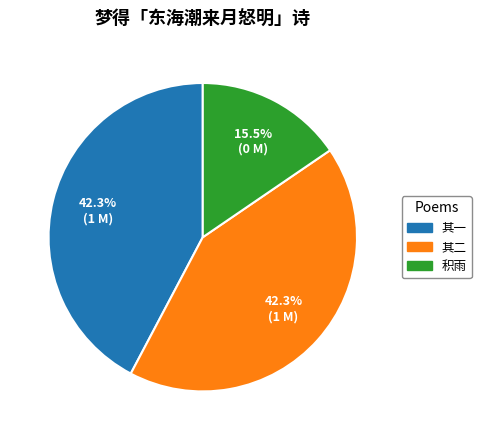

Is there any slice that represents more than half of the pie?

No